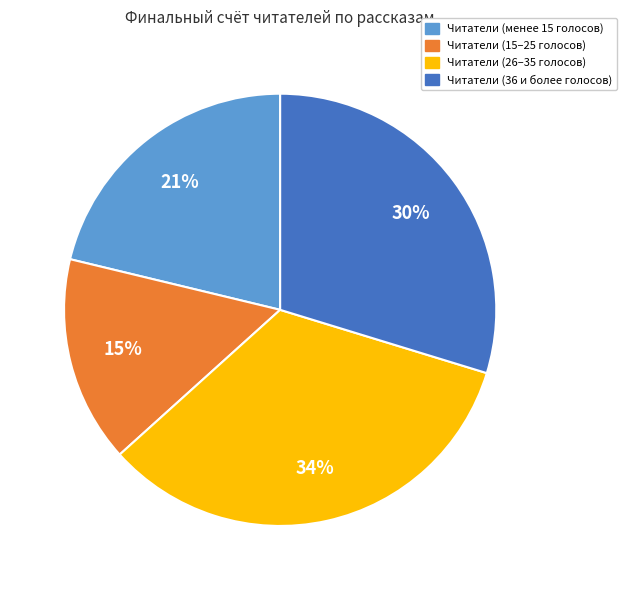

True or false: Читатели (менее 15 голосов) accounts for 21% of the total.

True